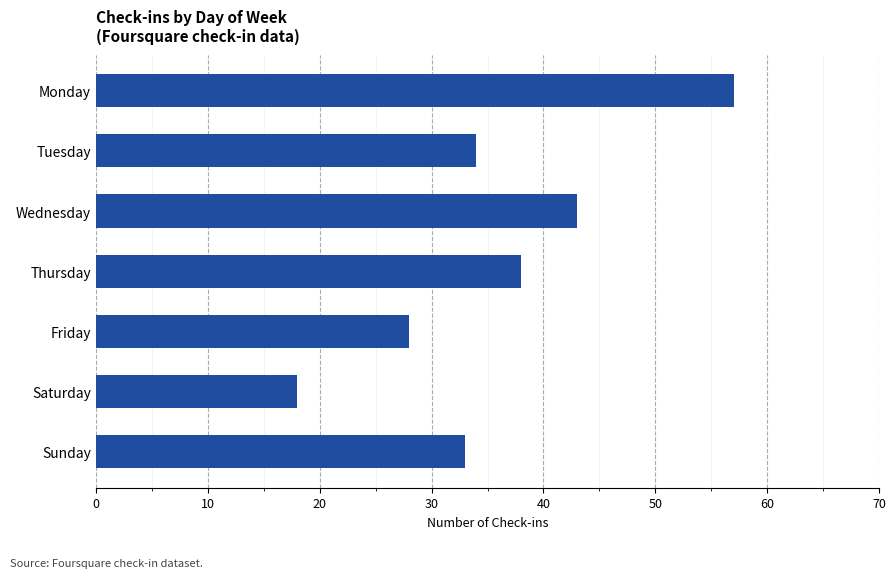

What is the minimum value shown in the chart?

18